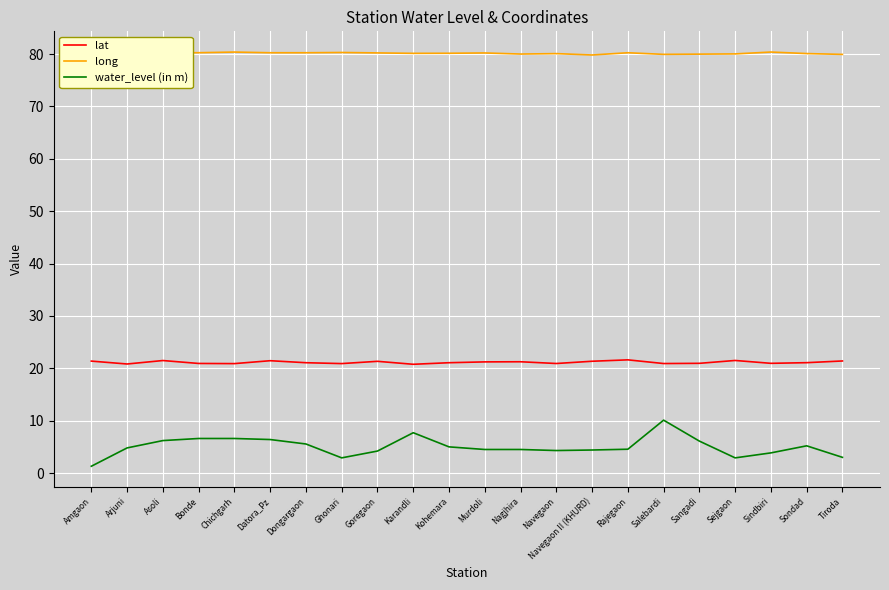

True or false: water_level (in m) and lat cross at least once.

False